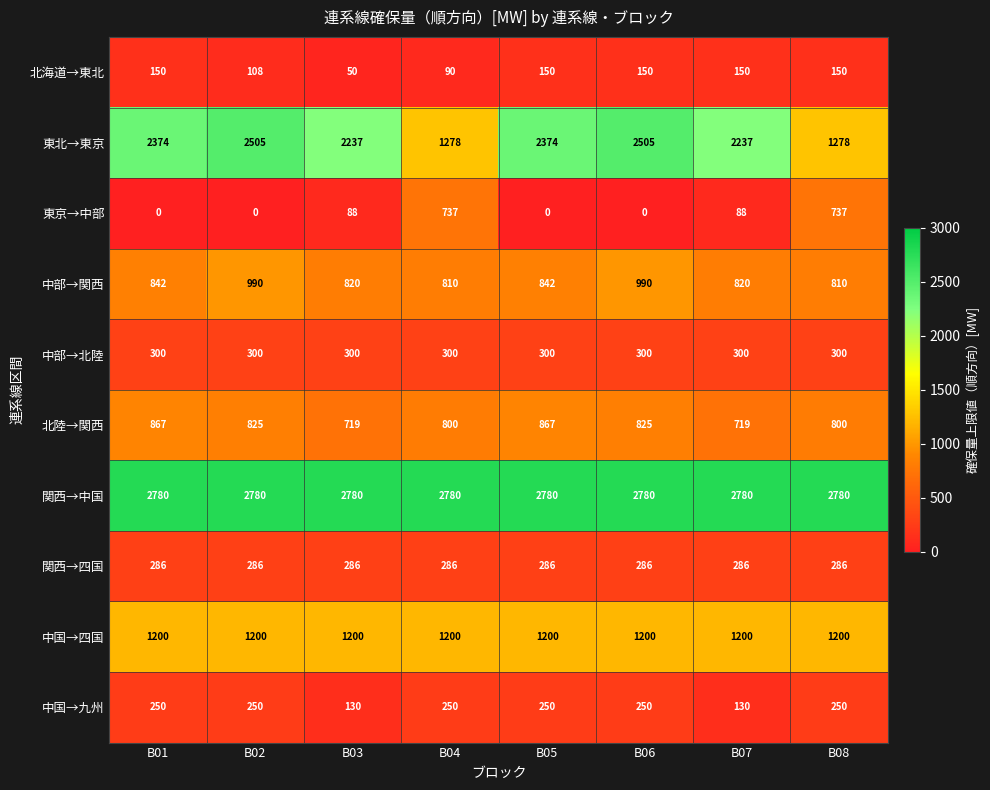

At which category is the sum across all series the highest?

B06